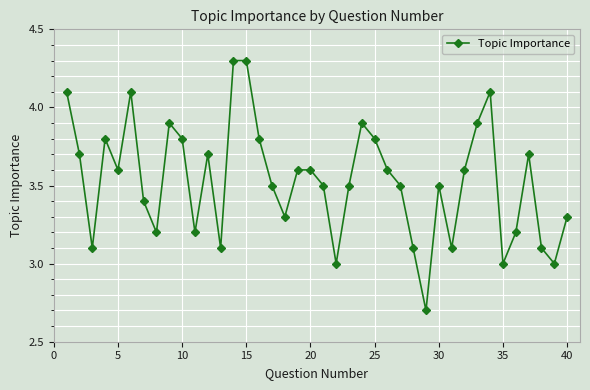

What is the value of the 23rd point from the left?

3.5